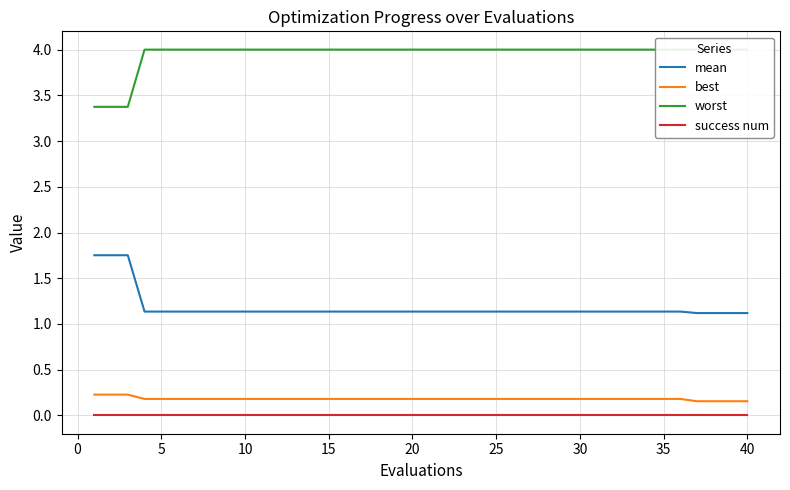

True or false: mean and success num intersect in this chart.

False